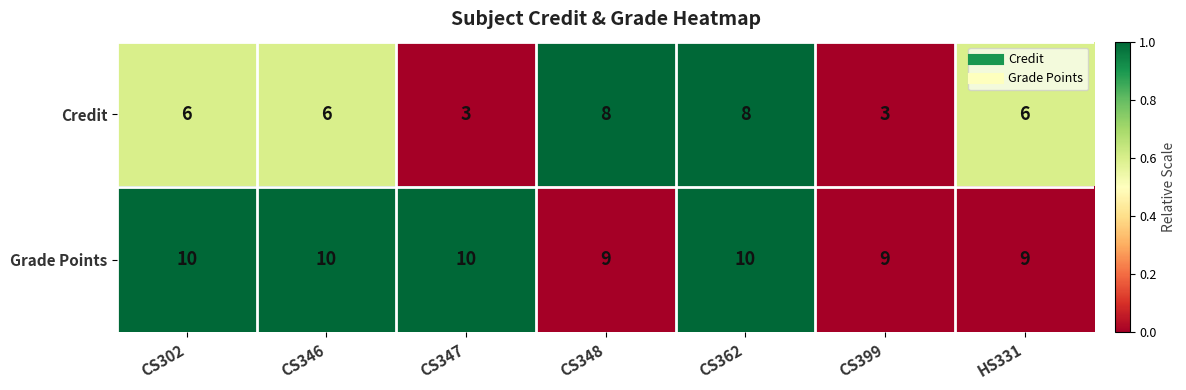

Reading left to right, transcribe all the data shown in this chart.

Credit: CS302=6	CS346=6	CS347=3	CS348=8	CS362=8	CS399=3	HS331=6
Grade Points: CS302=10	CS346=10	CS347=10	CS348=9	CS362=10	CS399=9	HS331=9